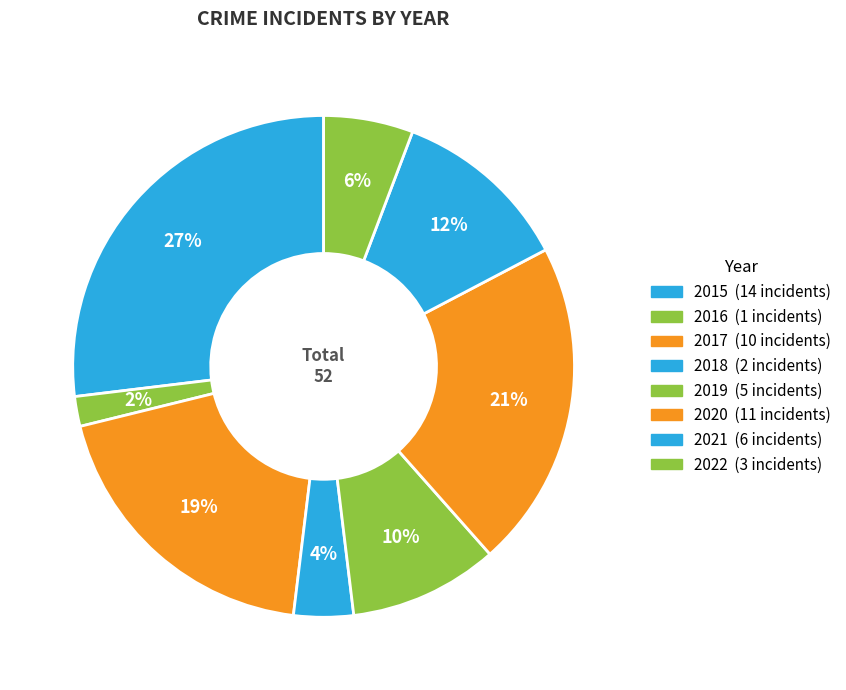

How much of the chart is everything except 2018?

96.2%